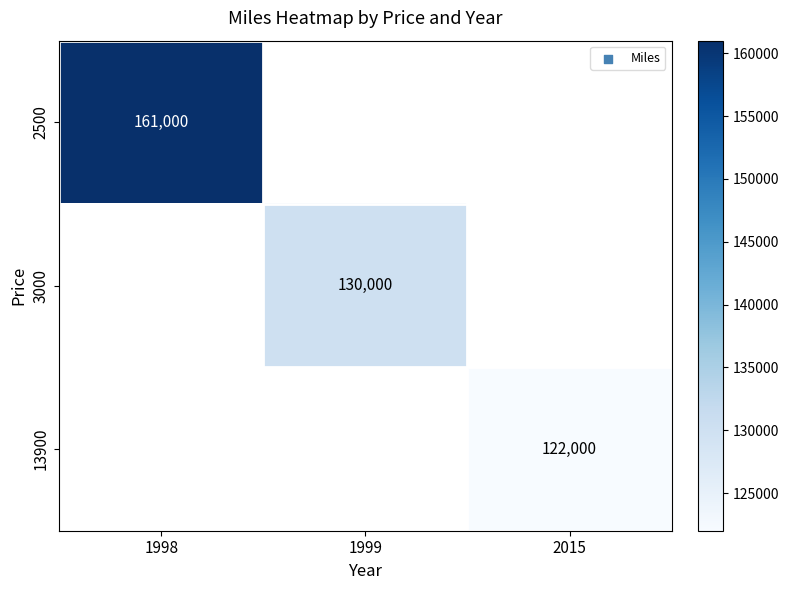

The value of 2500 at 1998 is 161000. True or false?

True